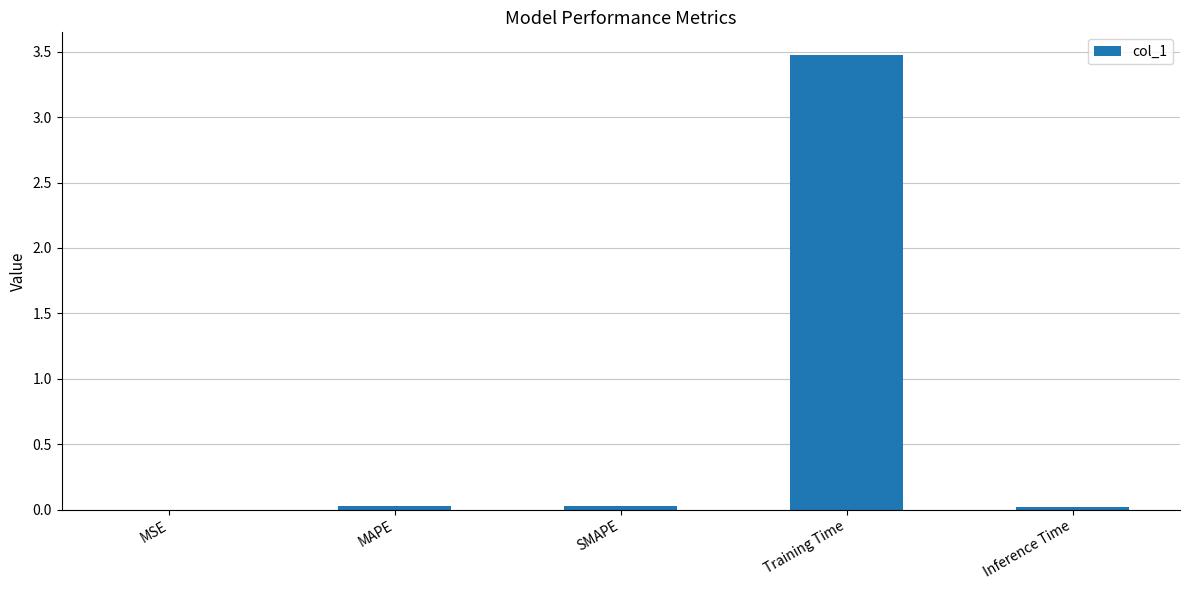

The chart shows a value of 0.0 at SMAPE. True or false?

True